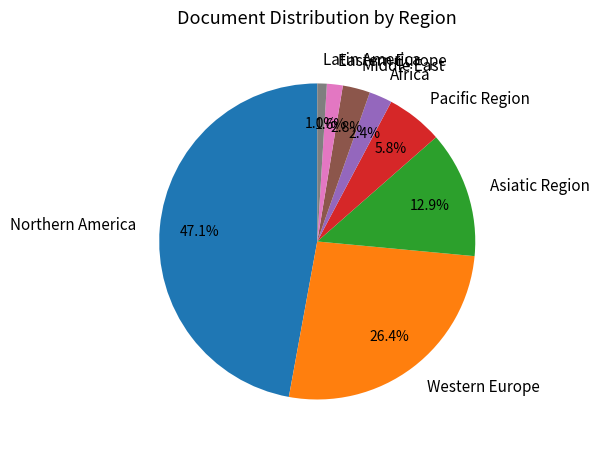

What percentage do Pacific Region and Latin America together represent?

6.8%